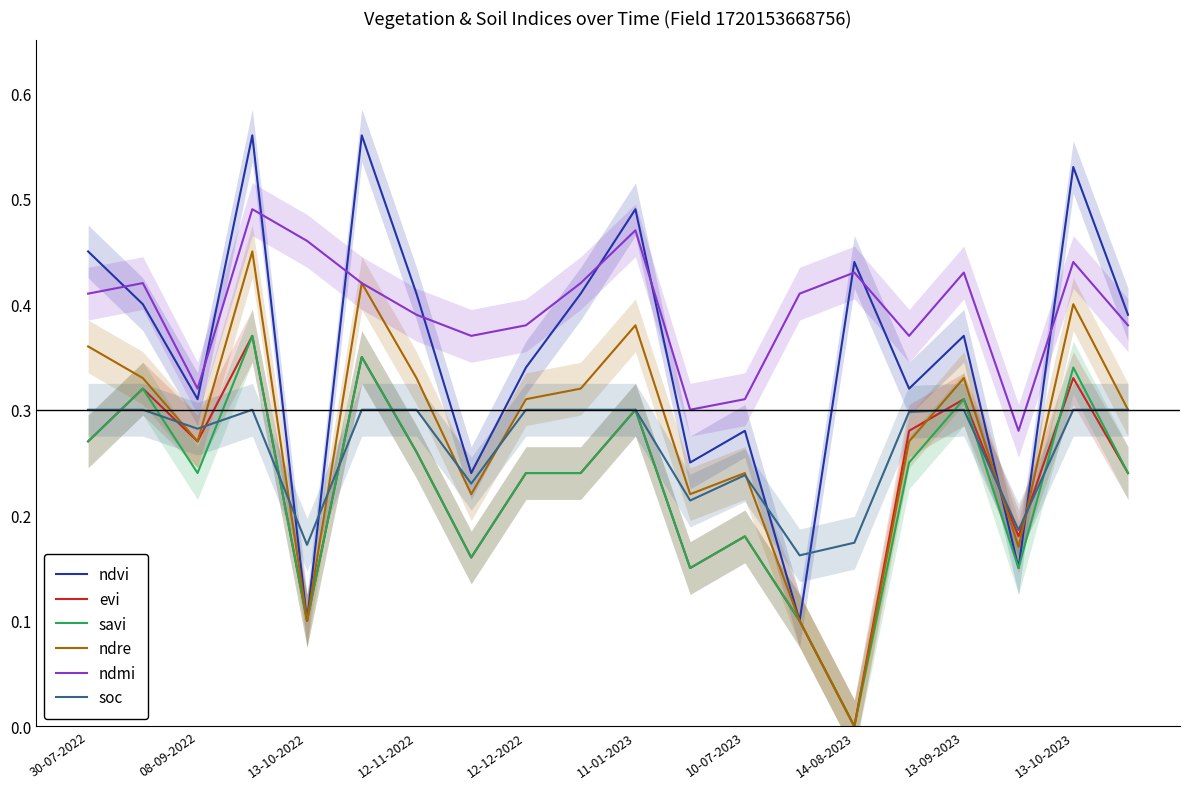

Does the chart have visible grid lines?

No